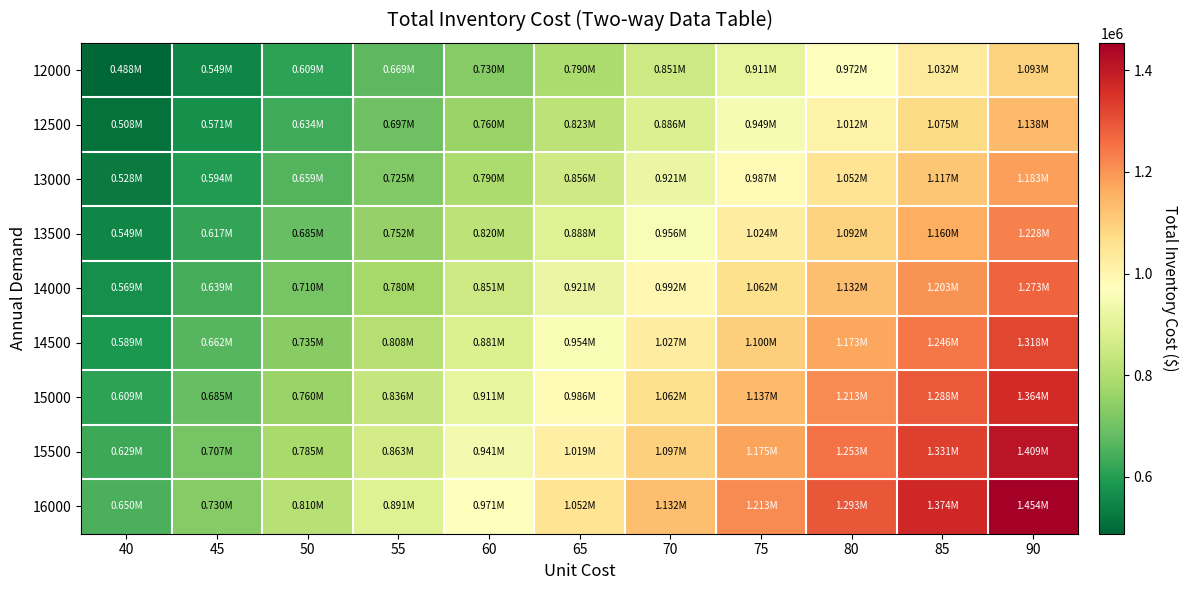

How many series are shown in this chart?

9